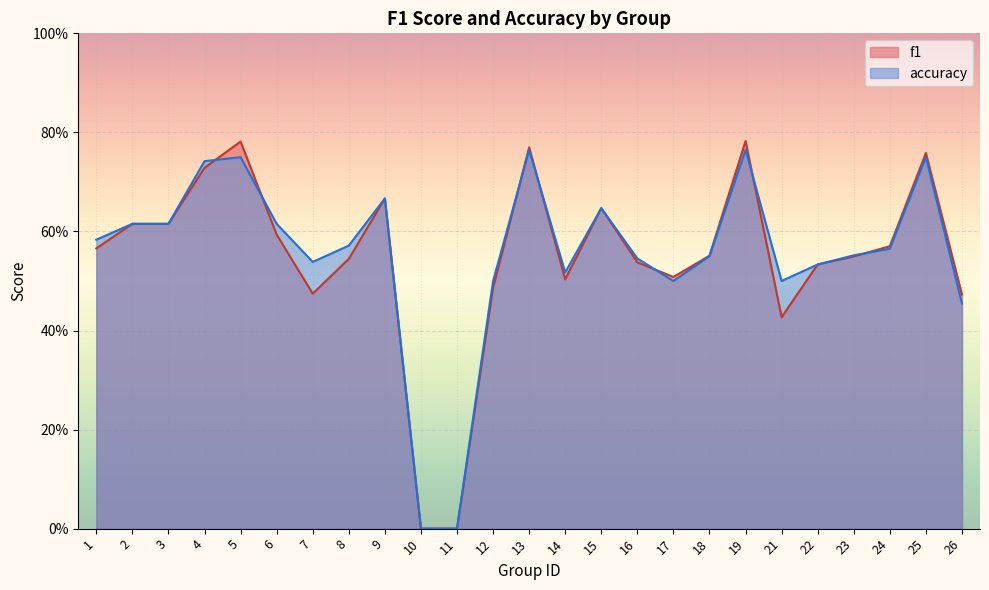

Reading right to left, list all the values displayed in this chart.

f1: 0.5	0.8	0.6	0.5	0.5	0.4	0.8	0.6	0.5	0.5	0.6	0.5	0.8	0.5	0.0	0.0	0.7	0.5	0.5	0.6	0.8	0.7	0.6	0.6	0.6
accuracy: 0.5	0.8	0.6	0.6	0.5	0.5	0.8	0.6	0.5	0.5	0.6	0.5	0.8	0.5	0.0	0.0	0.7	0.6	0.5	0.6	0.8	0.7	0.6	0.6	0.6